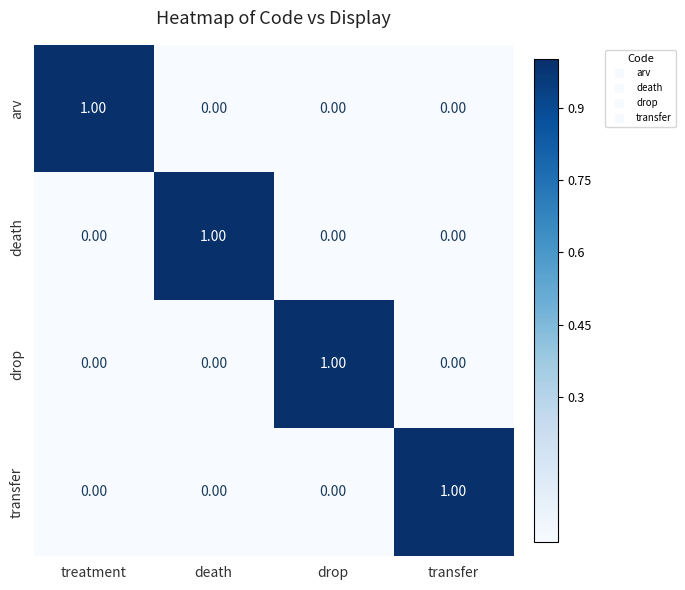

At which label does transfer reach its peak?

transfer